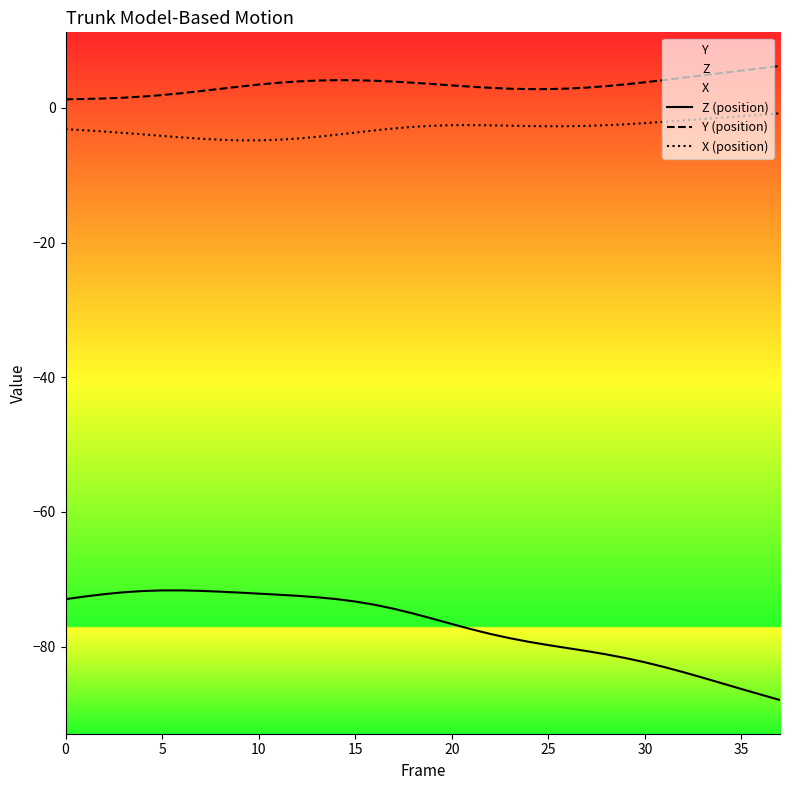

Which series changed the most between 13 and 33?

Z (position)